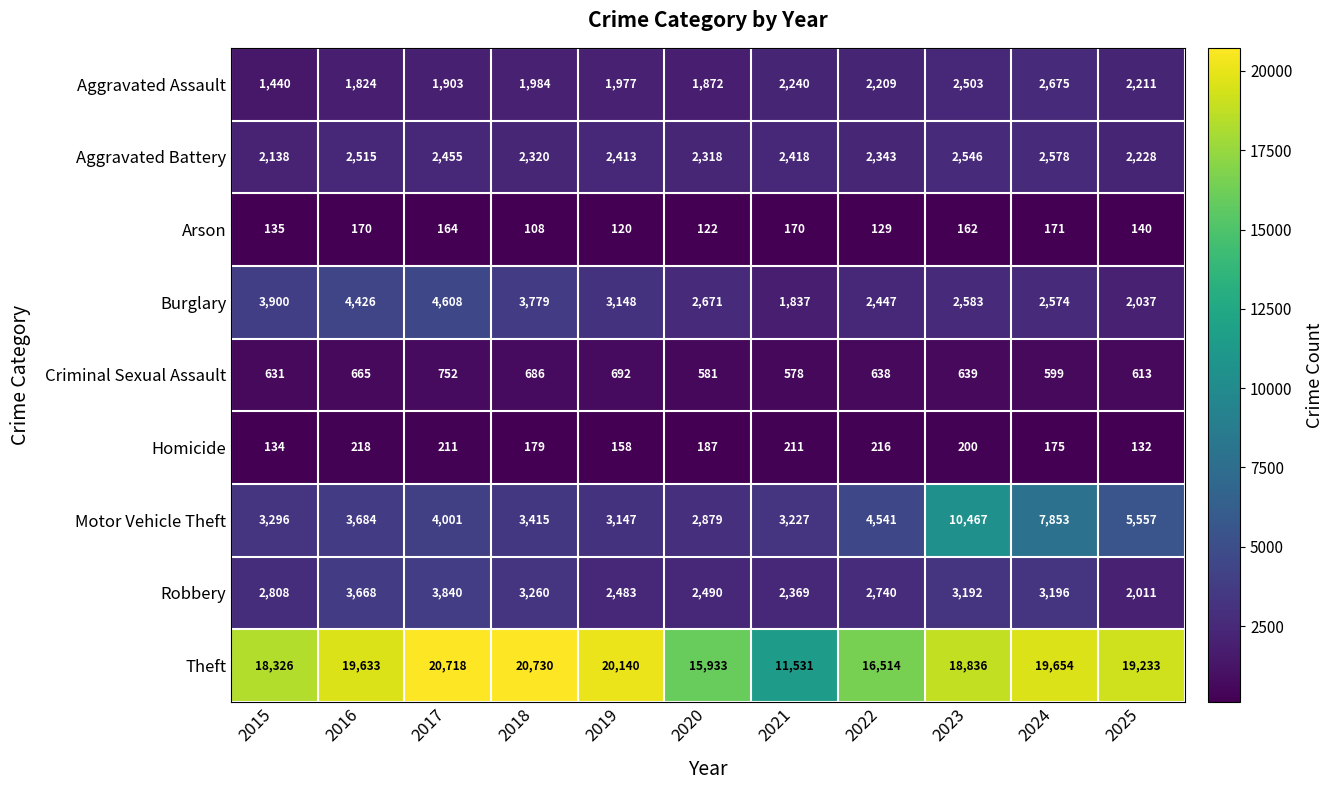

Which series has the largest range (max minus min)?

Theft